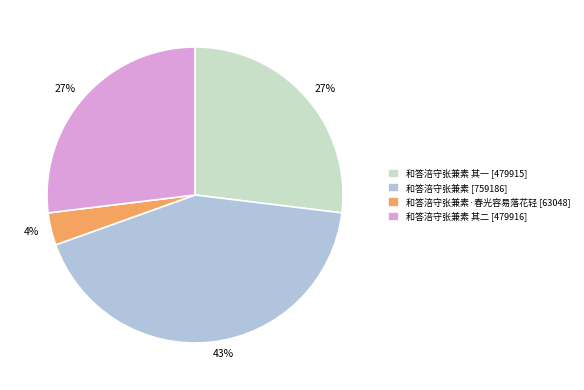

Is there a majority slice in this chart?

No